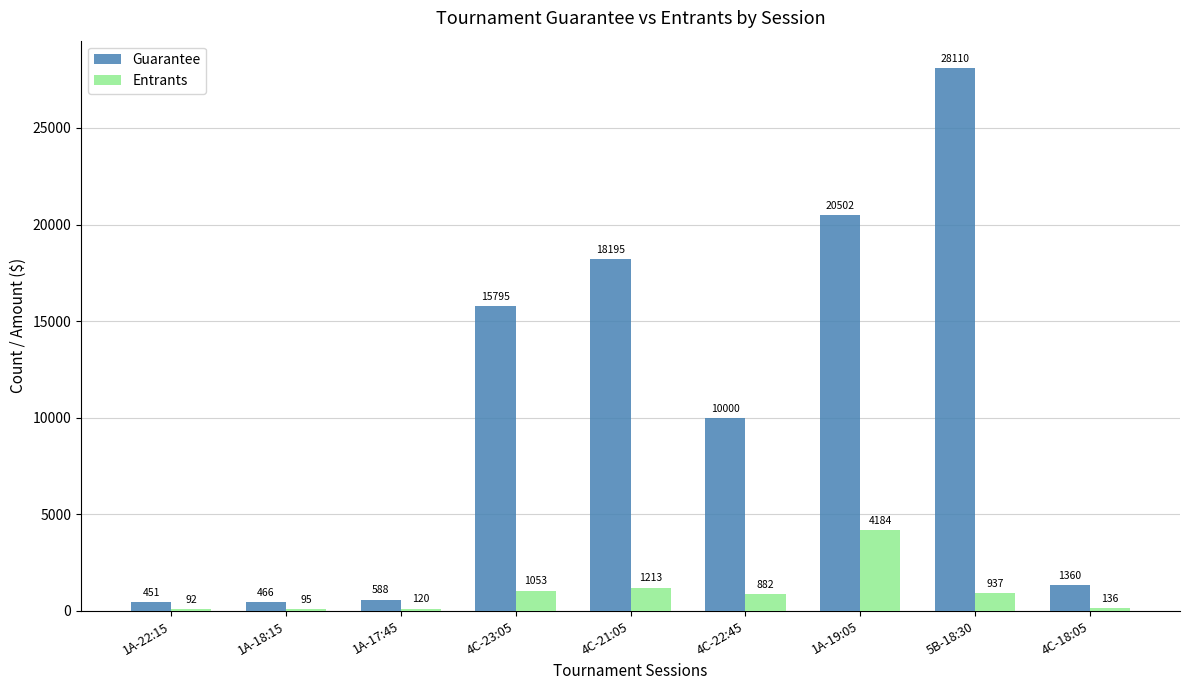

The Guarantee series shows 466 at 1A-18:15. True or false?

True